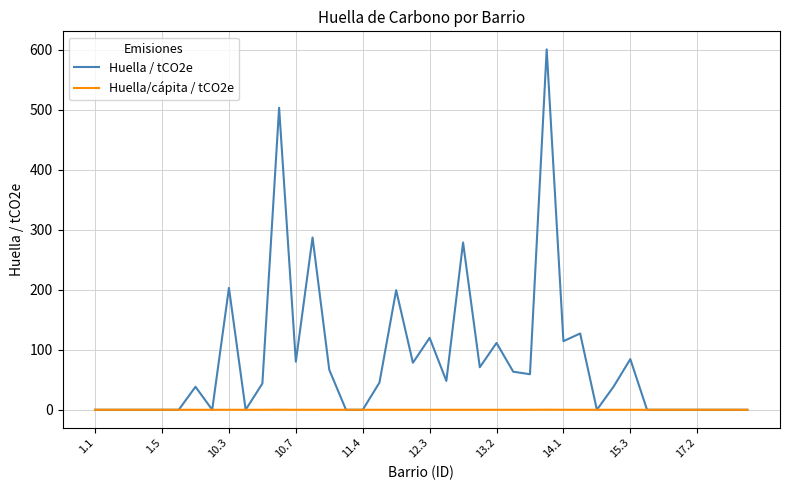

Which series has the widest spread of values?

Huella / tCO2e